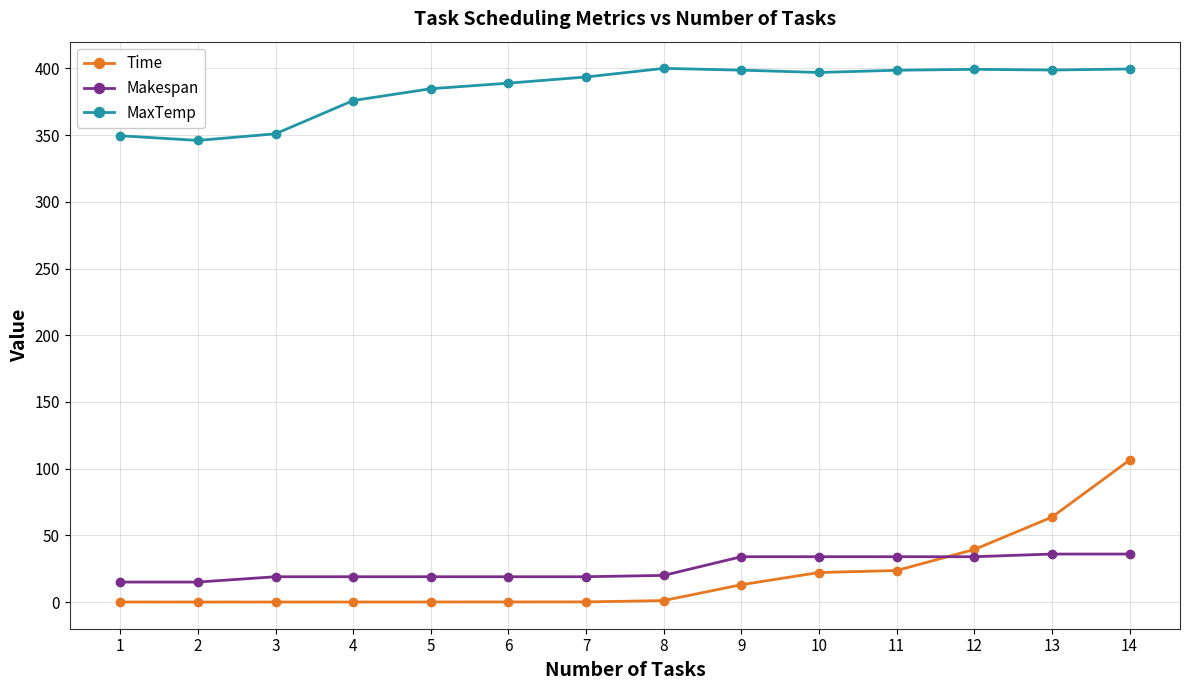

At 2, list the series in order from largest to smallest.

MaxTemp, Makespan, Time